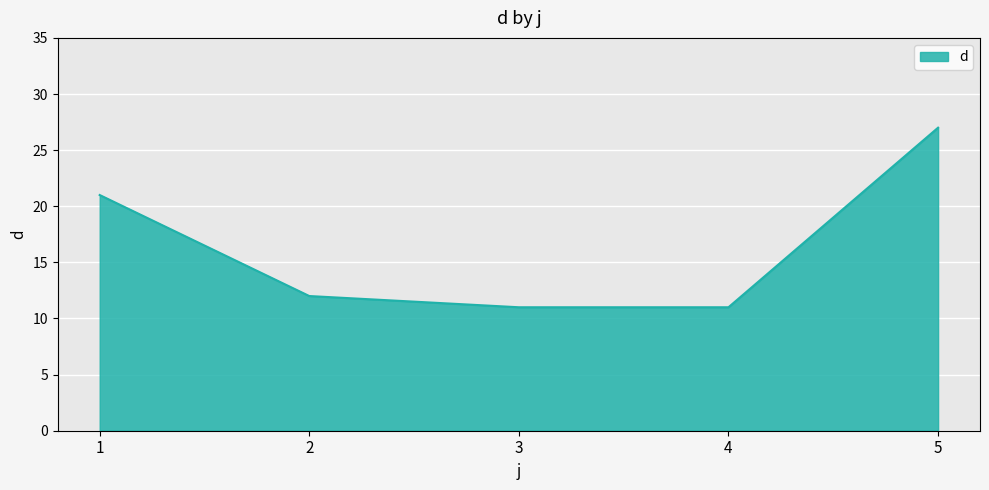

The chart shows a value of 6 at 2. True or false?

False